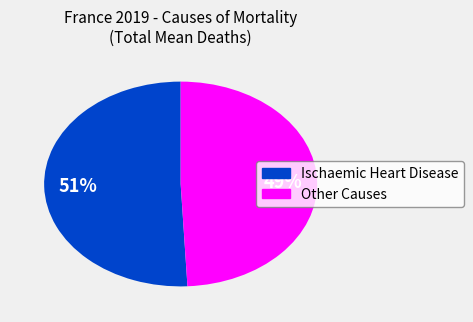

How many segments does this pie chart have?

2